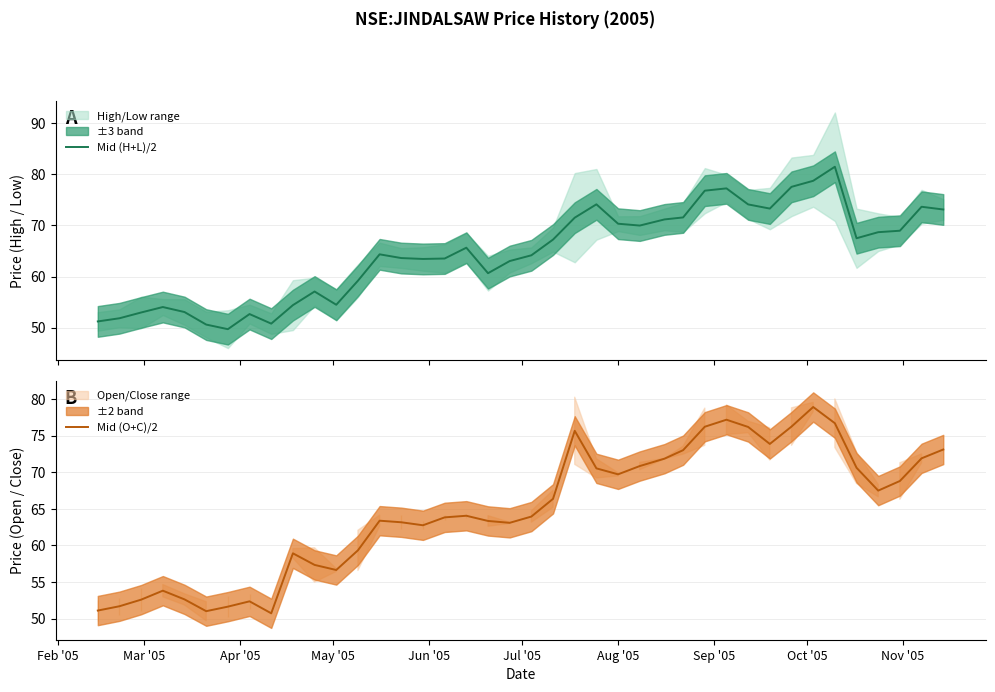

What is the lowest value of the Mid (O+C)/2 series?

50.7